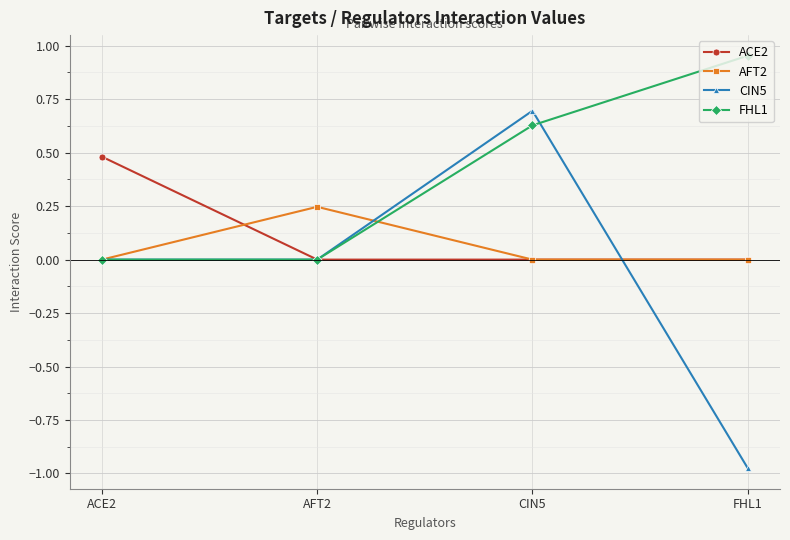

Which category has the highest value across all series?

FHL1